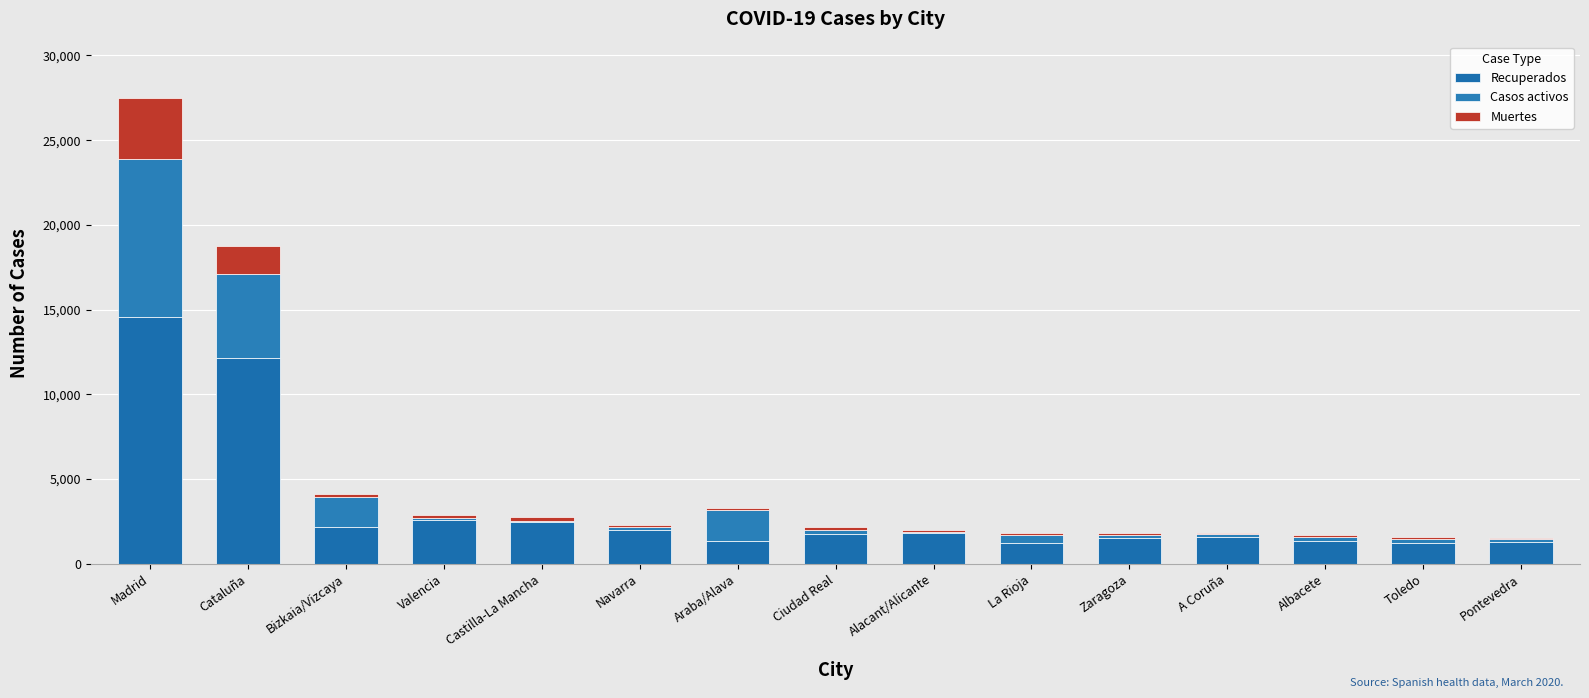

What is the average value of the Recuperados series?

3268